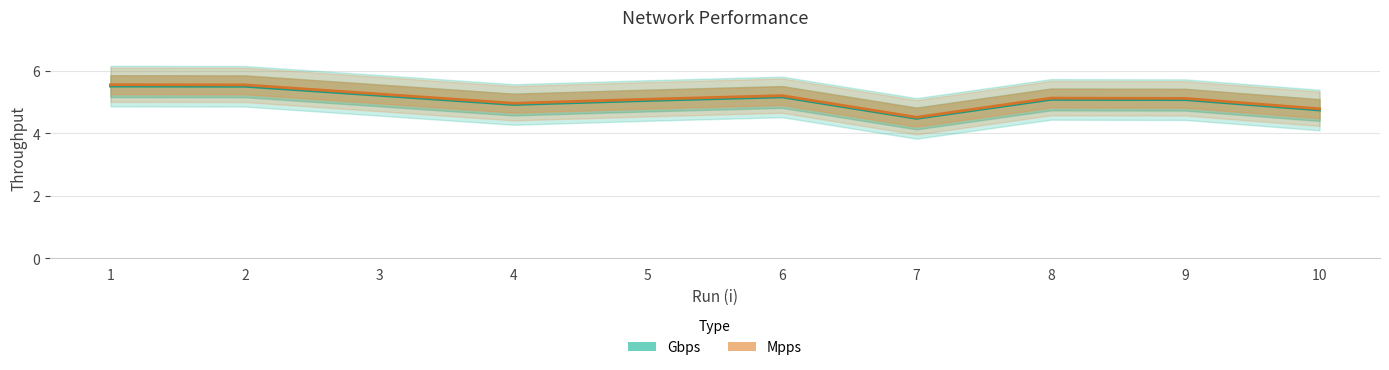

What is the approximate value of Gbps at 9?

5.1